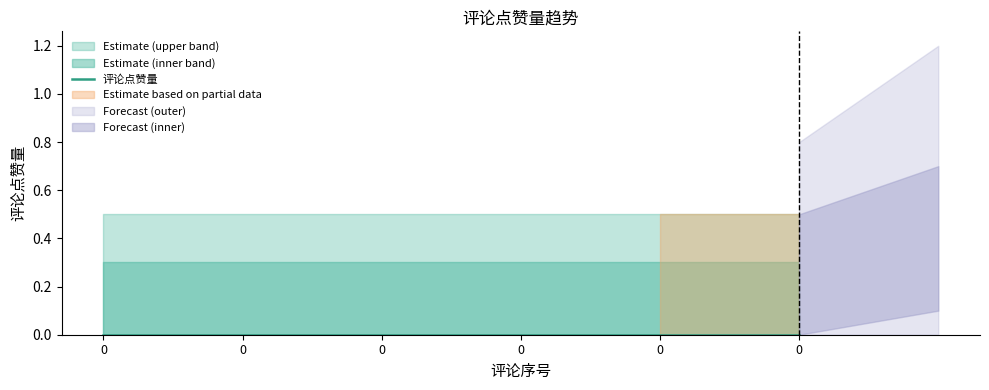

Is the value of 评论点赞量_lower at 0 greater than the value of 评论点赞量 at 0?

No